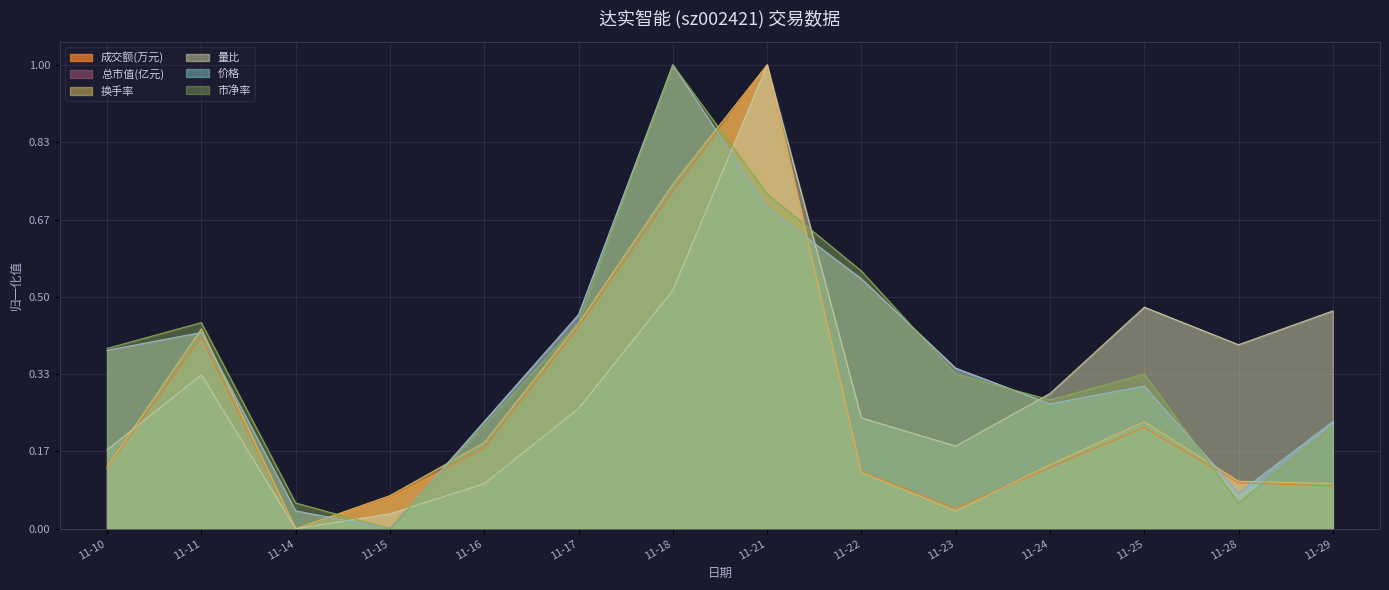

Between 11-17 and 11-21, which is larger?

11-21